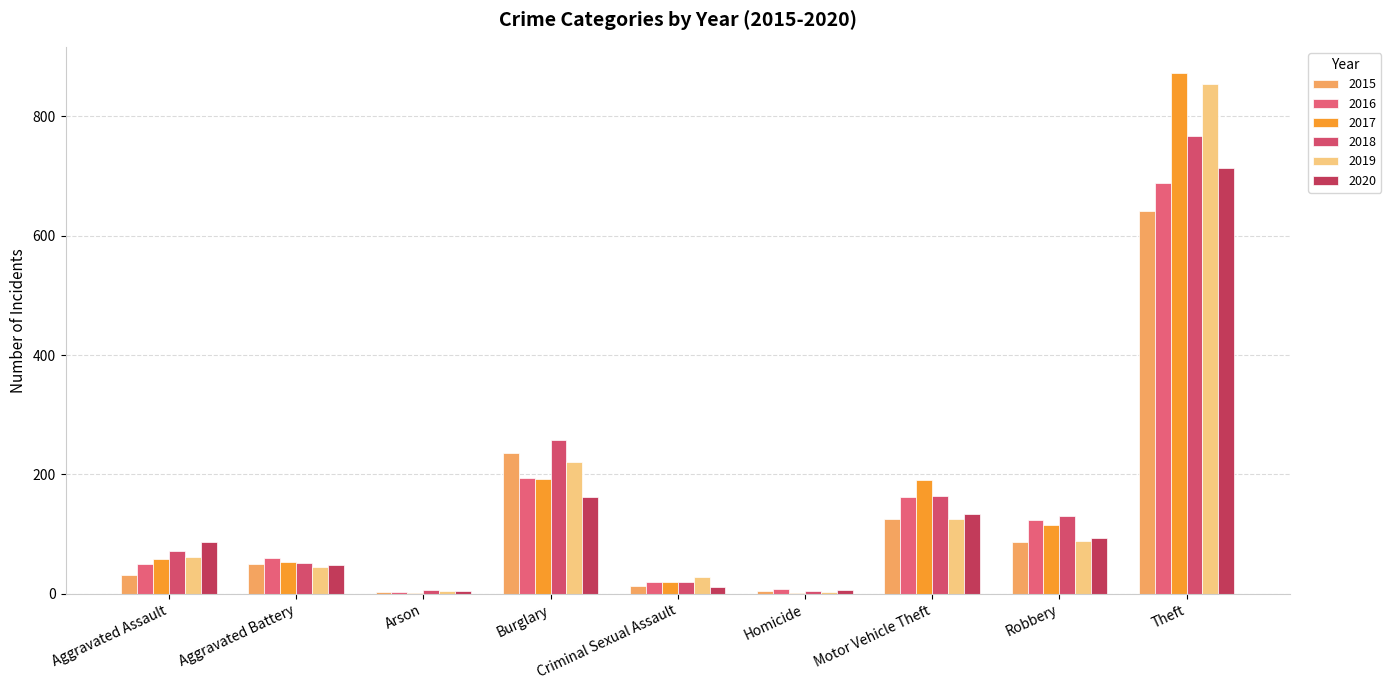

What position from the right is Aggravated Battery?

8